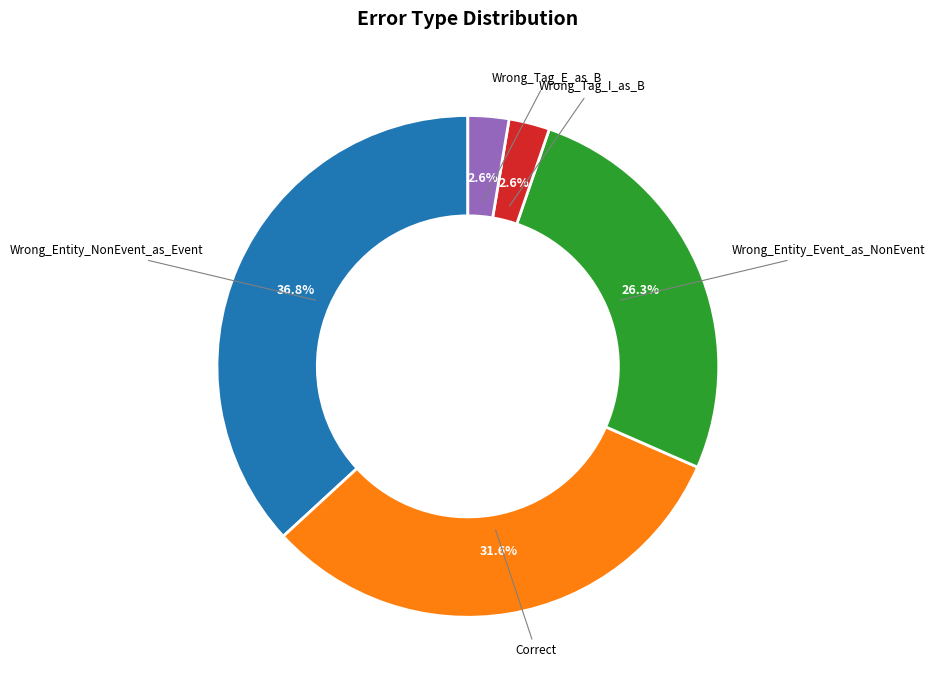

Does any single category account for the majority?

No